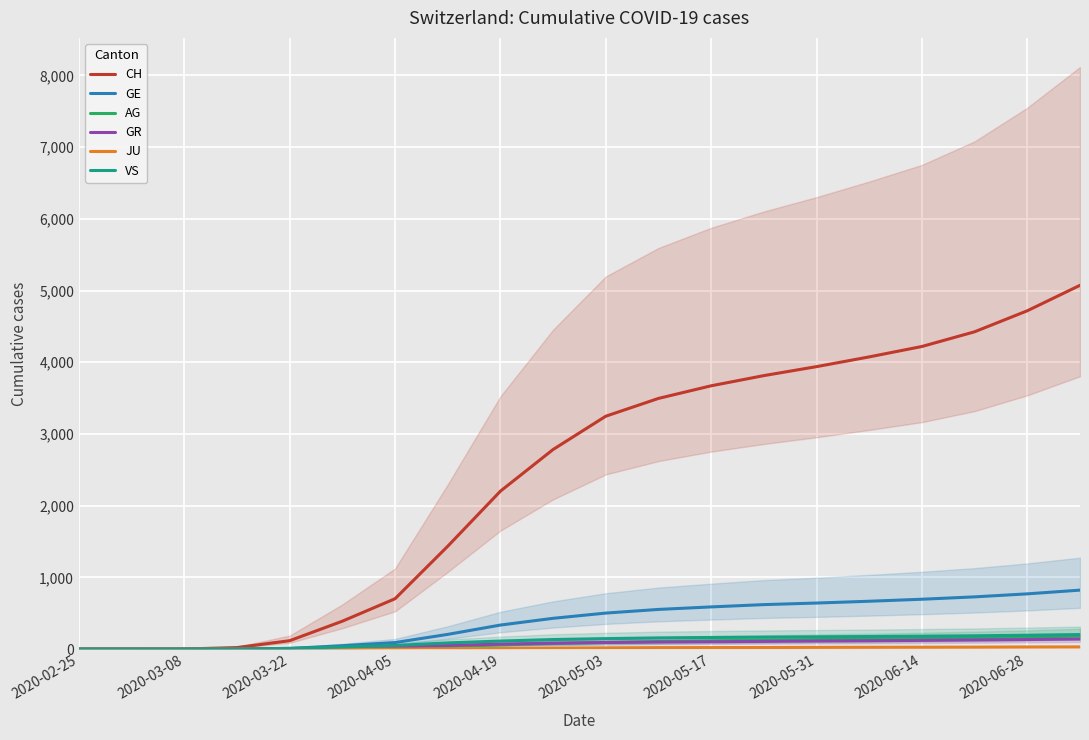

What is the maximum value for VS?

203